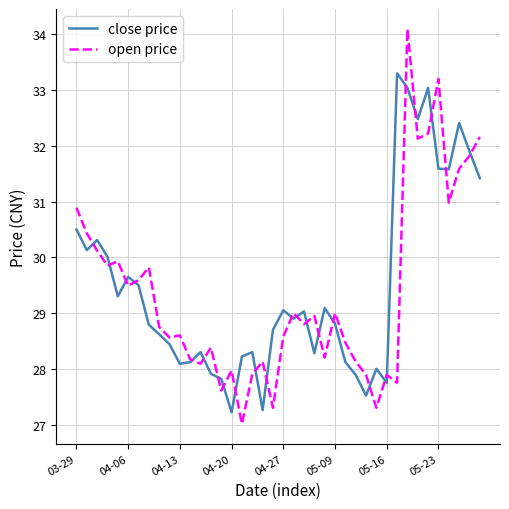

What is the minimum value shown in the chart?

27.0